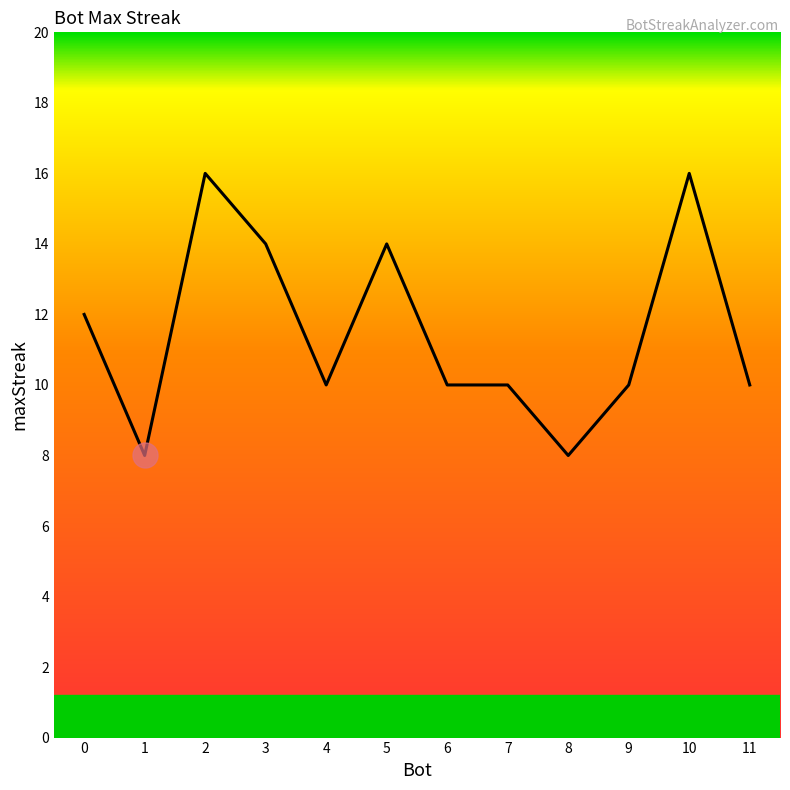

Does the chart display data point markers on the line(s)?

No